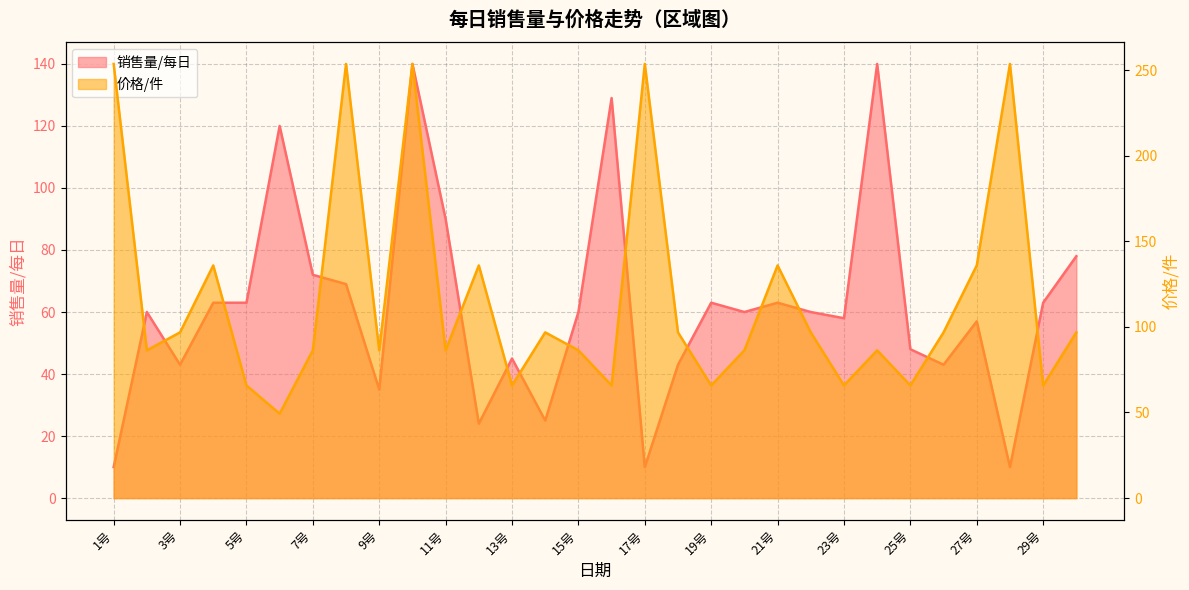

At how many categories does at least one series exceed 154?

5